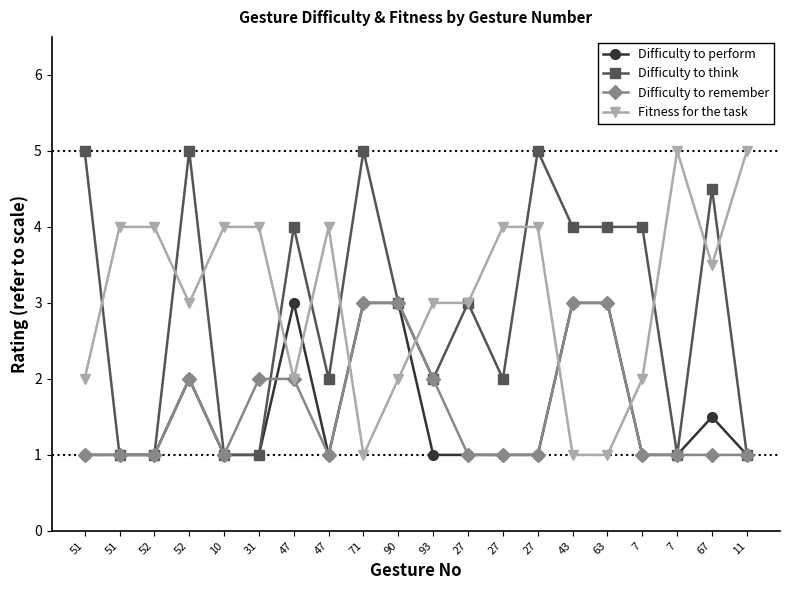

What is the value of the Difficulty to think point at the 15th from the left?

4.0